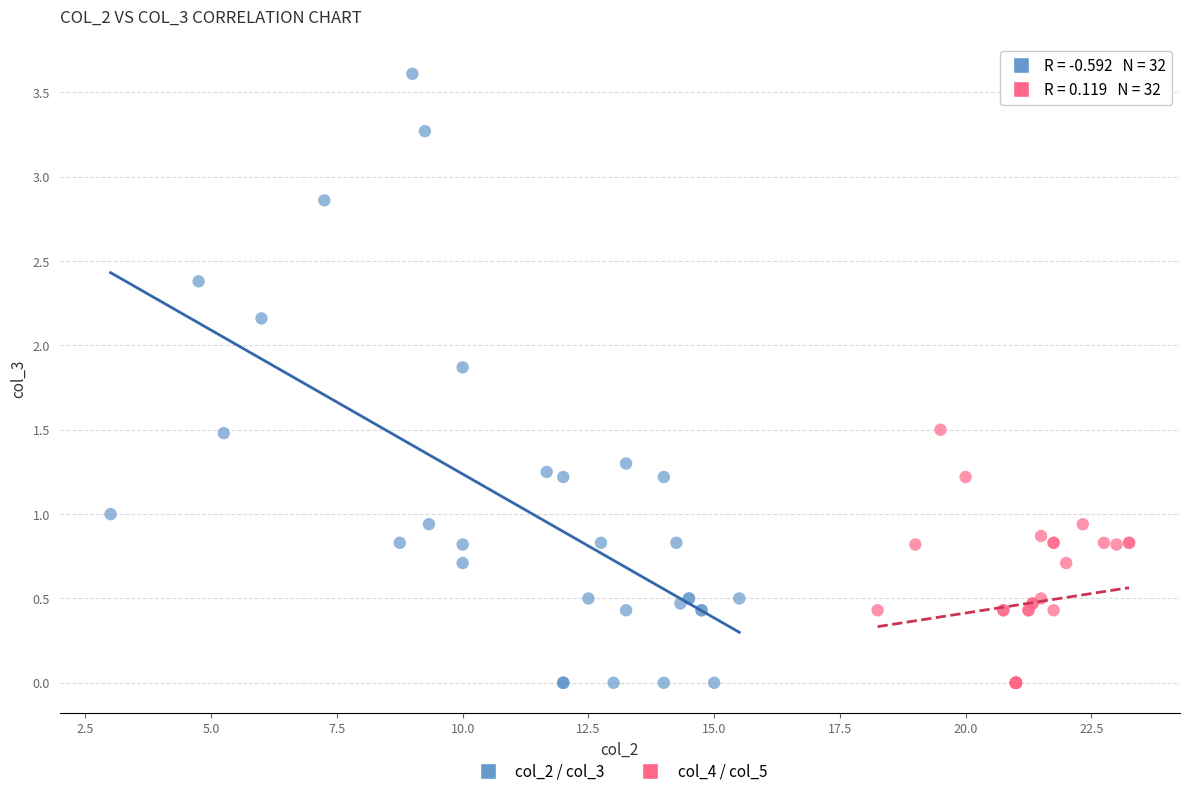

Which series reaches the maximum Y coordinate?

col_2 / col_3